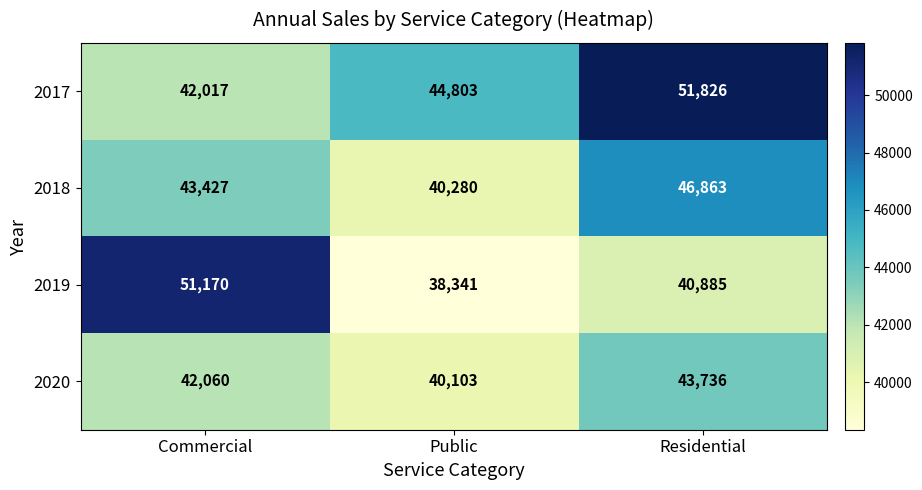

Where is 2017 nearest to the value 46921?

Public